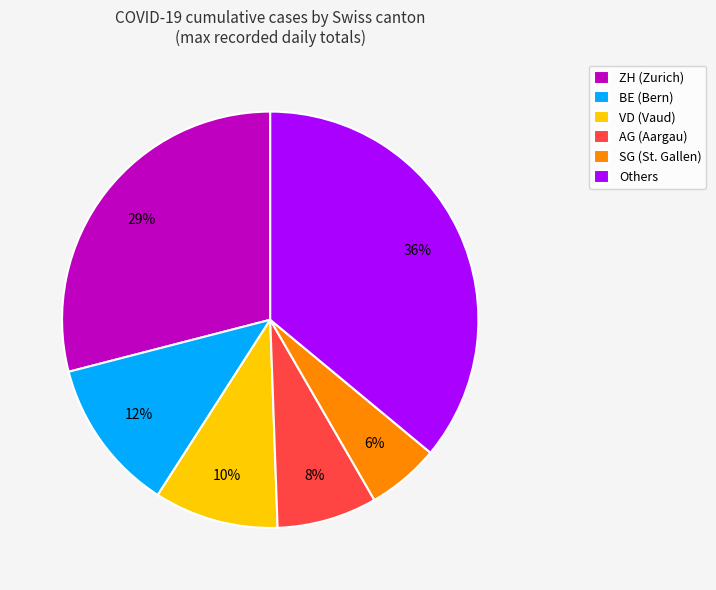

What is the smallest slice in the pie chart?

SG (St. Gallen)